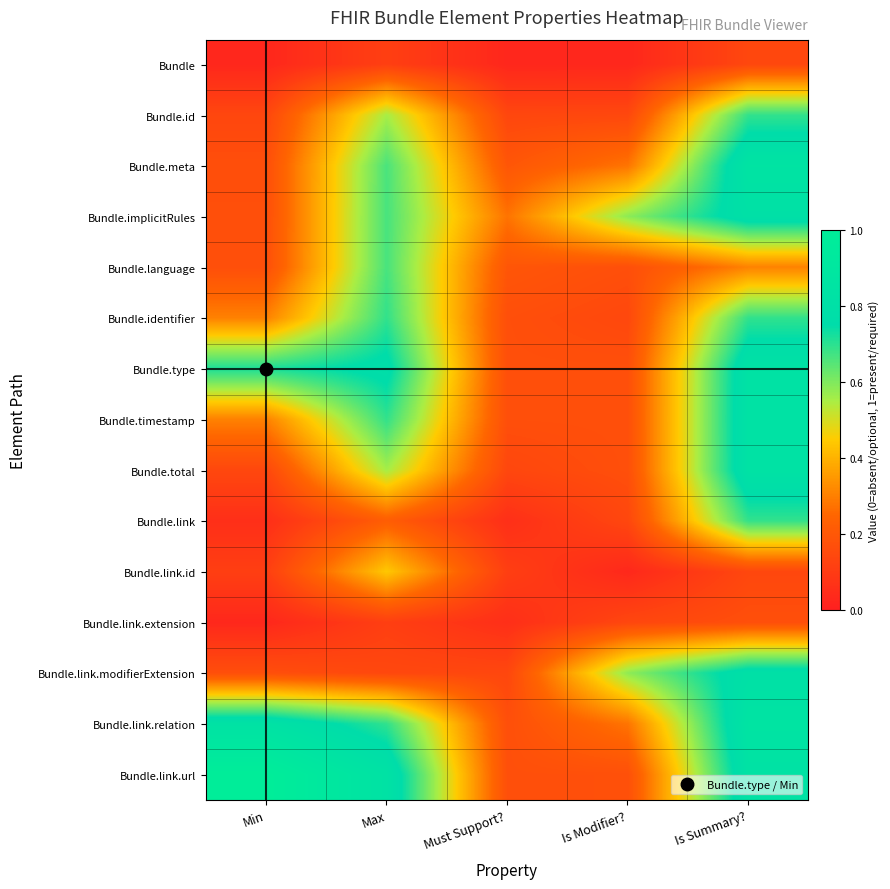

Which series has the largest total across all categories?

Bundle.link.url